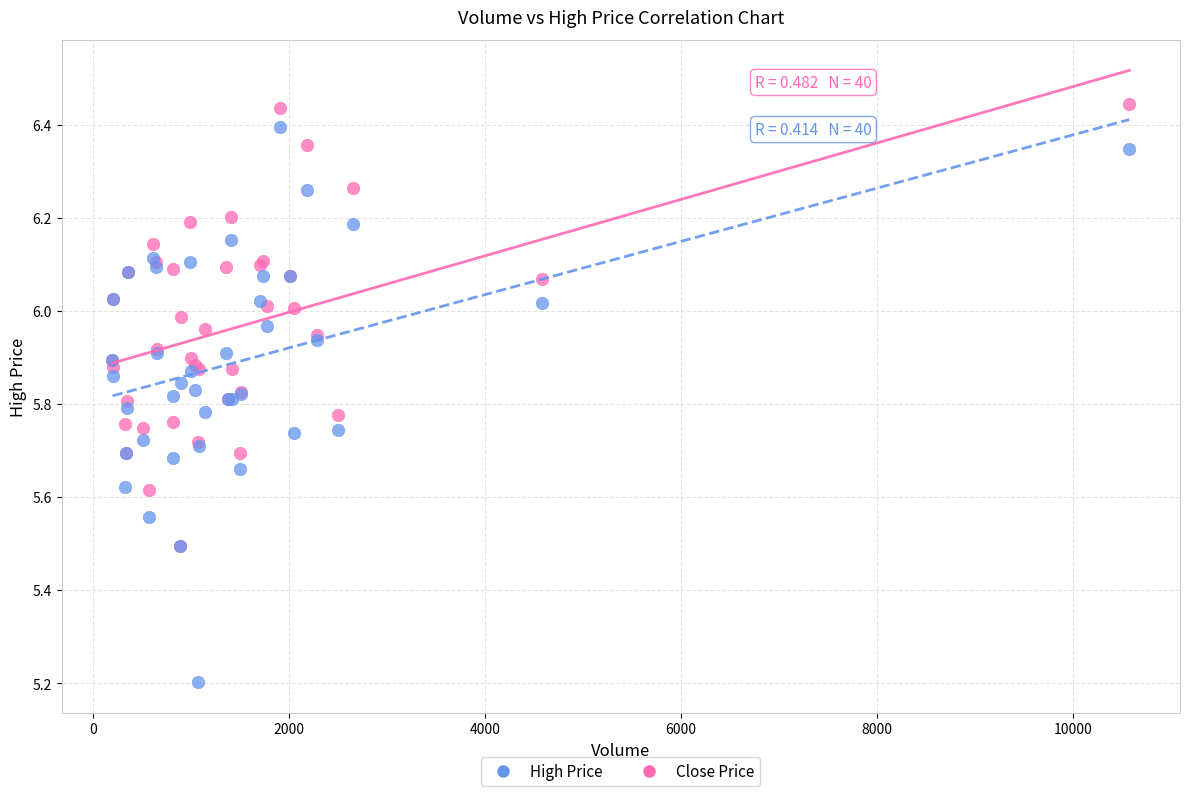

Across all series, what Y value is closest to 5?

5.2